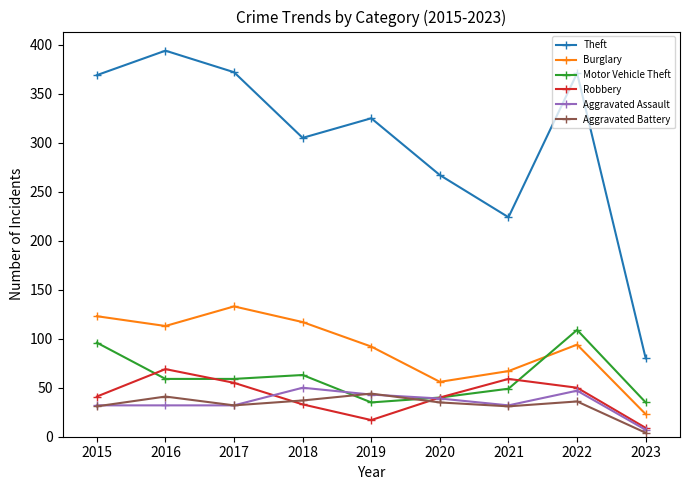

Between 2016 and 2021, which series saw the biggest shift?

Theft